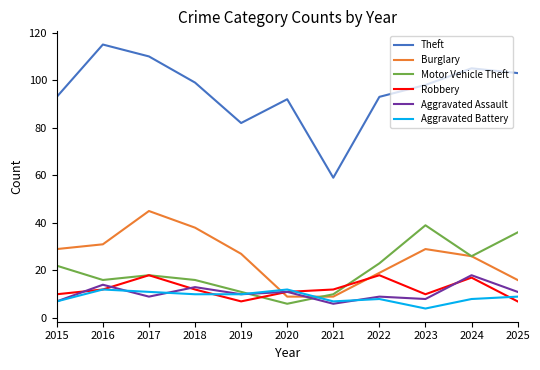

Where does the Motor Vehicle Theft series first go above 18?

2015